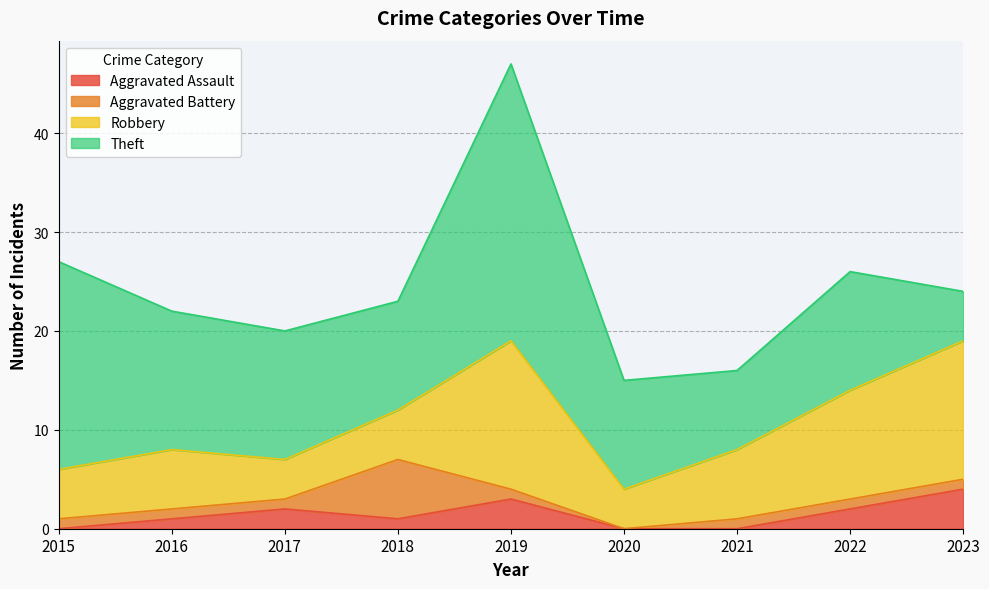

How many lines are shown in the chart?

4